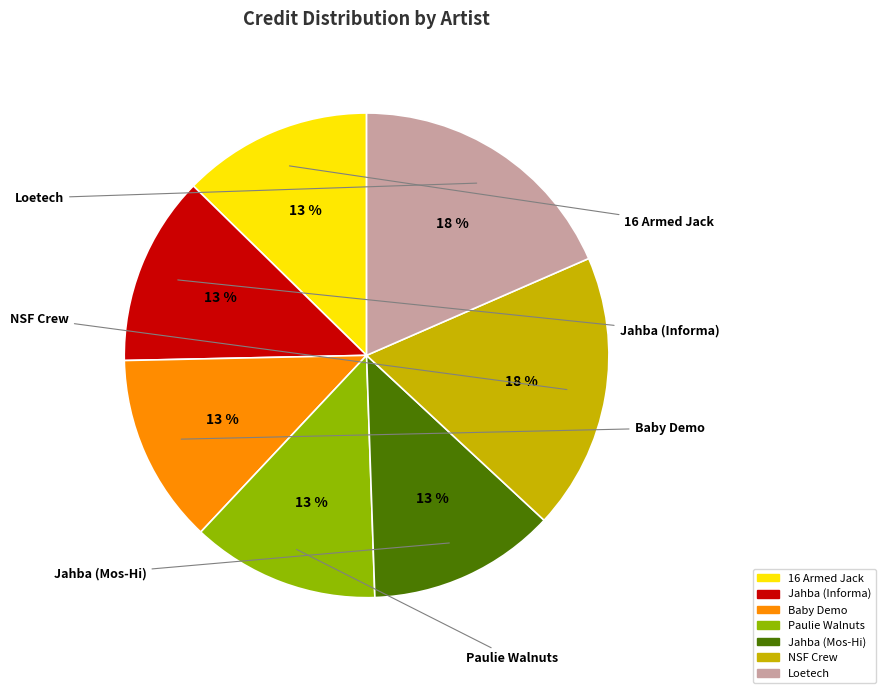

Count the number of slices in the pie.

7